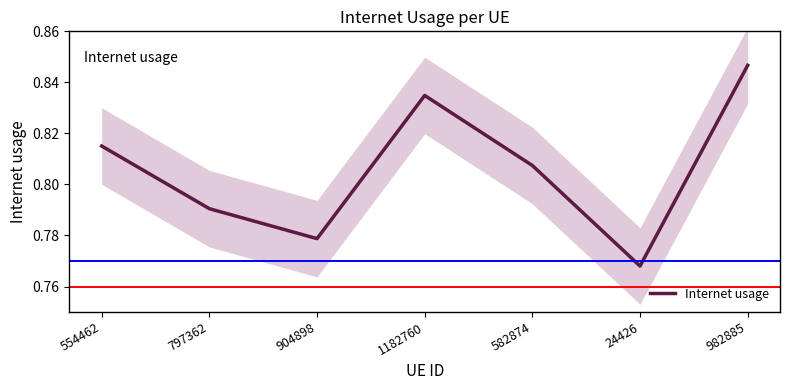

True or false: the data has more than 0 interior local peaks.

True